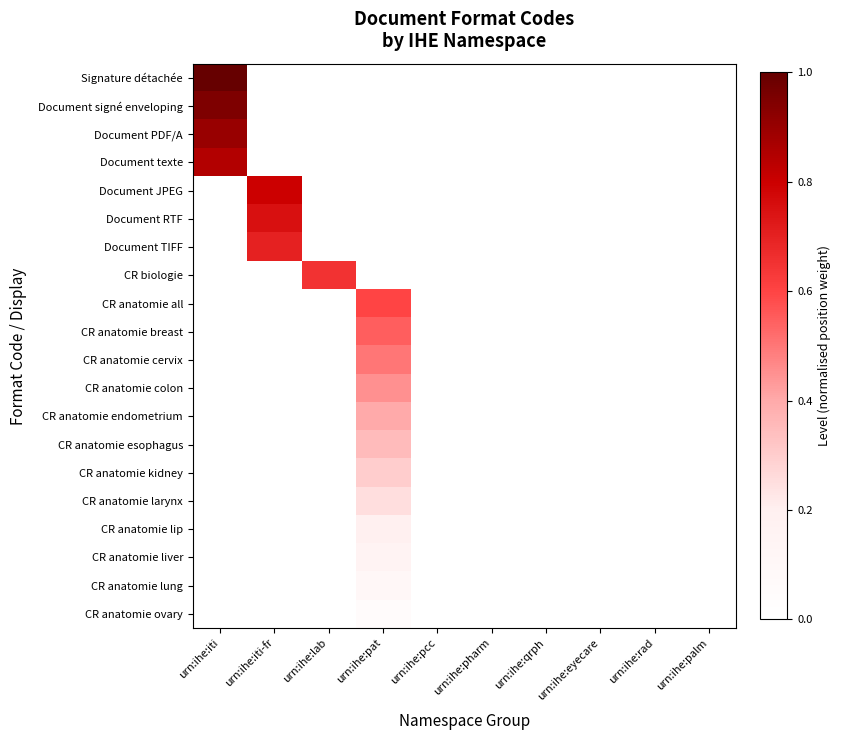

List the series in order of their peak value, highest first.

Signature détachée, Document signé enveloping, Document PDF/A, Document texte, Document JPEG, Document RTF, Document TIFF, CR biologie, CR anatomie all, CR anatomie breast, CR anatomie cervix, CR anatomie colon, CR anatomie endometrium, CR anatomie esophagus, CR anatomie kidney, CR anatomie larynx, CR anatomie lip, CR anatomie liver, CR anatomie lung, CR anatomie ovary